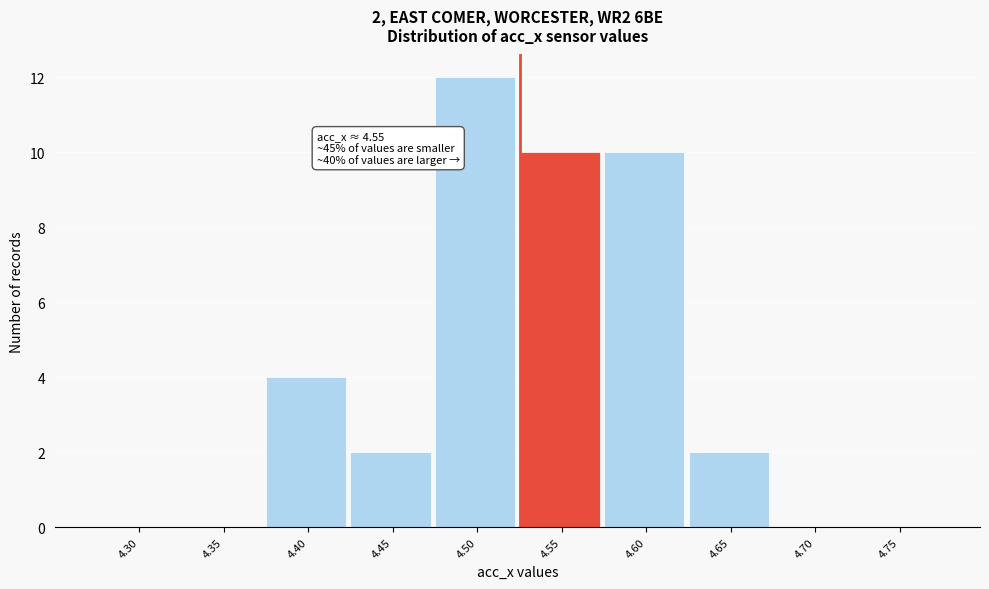

Reading right to left, list all the values displayed in this chart.

4.75=0	4.70=0	4.65=2	4.60=10	4.55=10	4.50=12	4.45=2	4.40=4	4.35=0	4.30=0